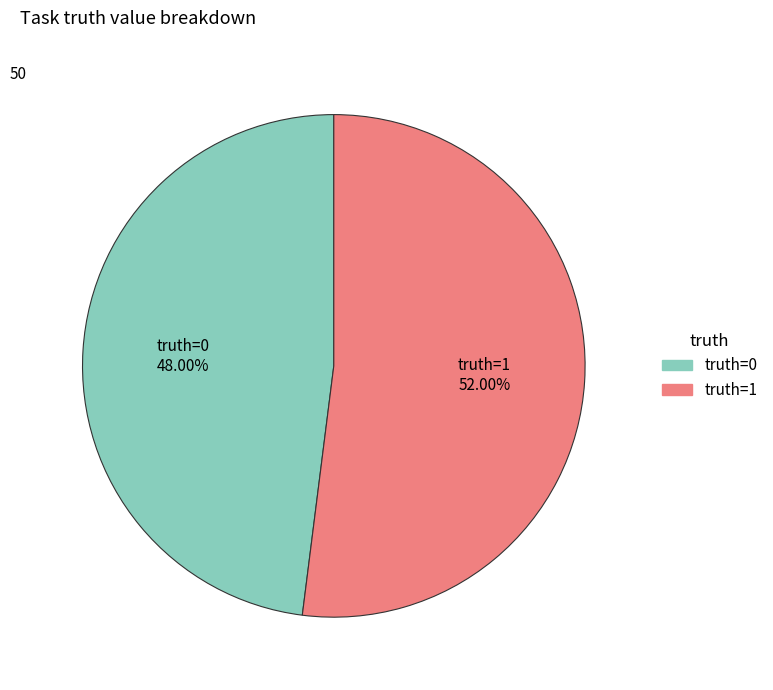

Is there any slice that represents more than half of the pie?

Yes